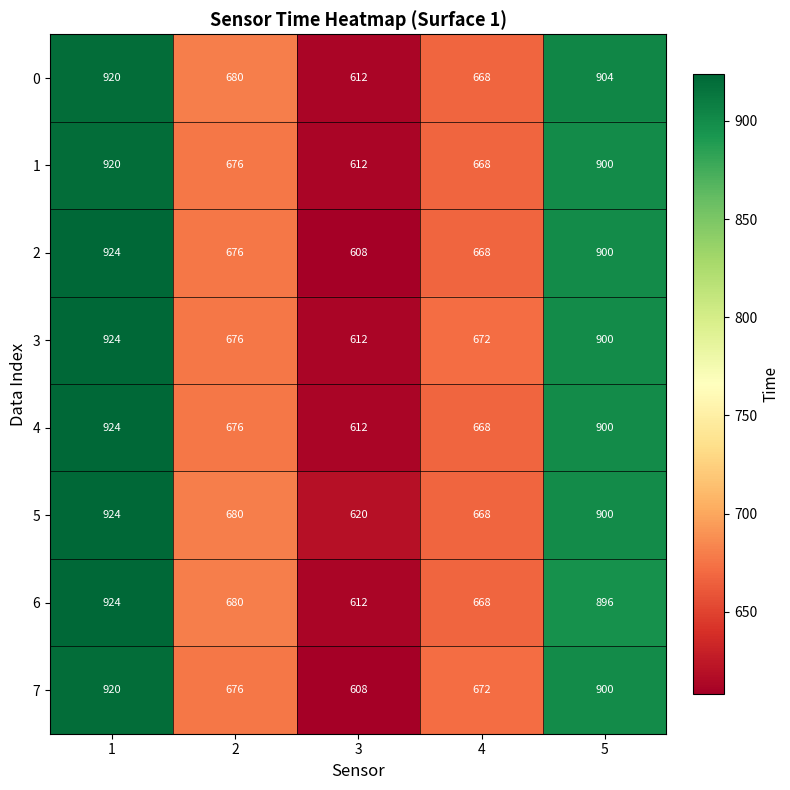

Is it true that 6 equals 624 at 1?

False